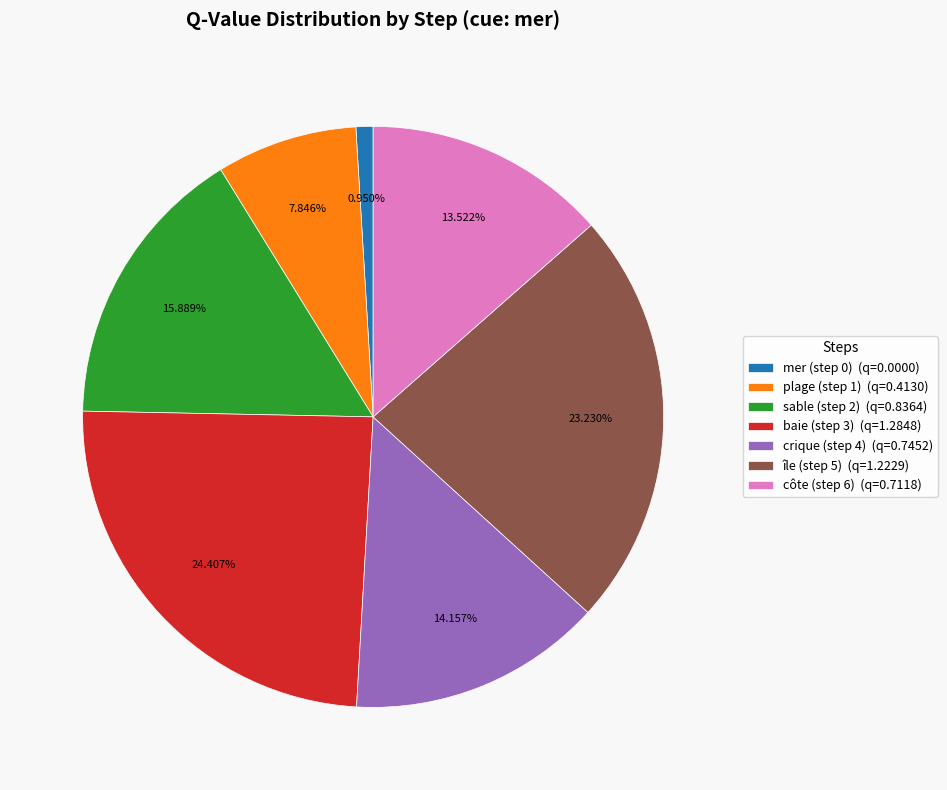

Between sable (step 2) (q=0.8364) and baie (step 3) (q=1.2848), which is larger?

baie (step 3) (q=1.2848)